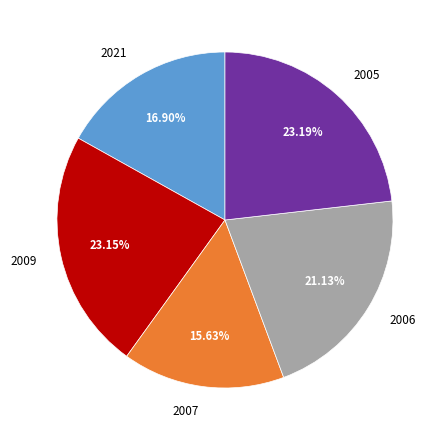

Approximately how many times larger is the value at 2005 compared to 2007?

1.5